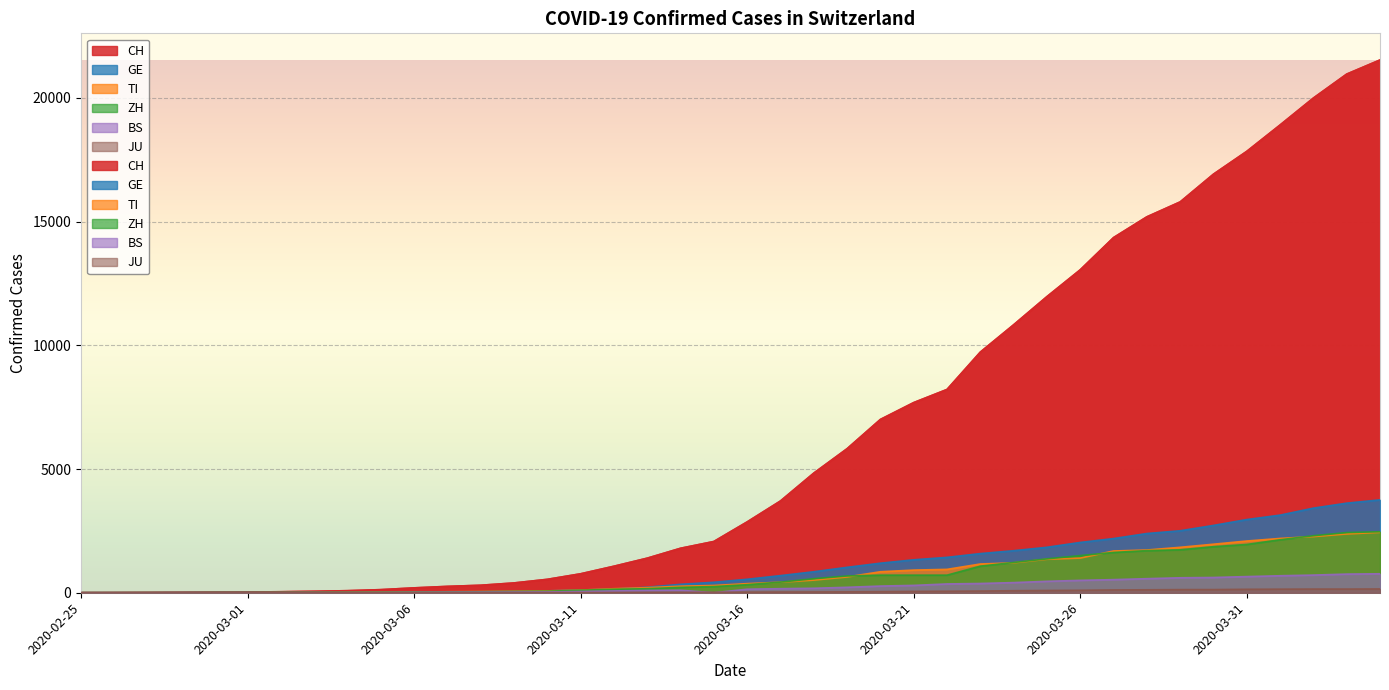

True or false: CH and GE intersect in this chart.

False